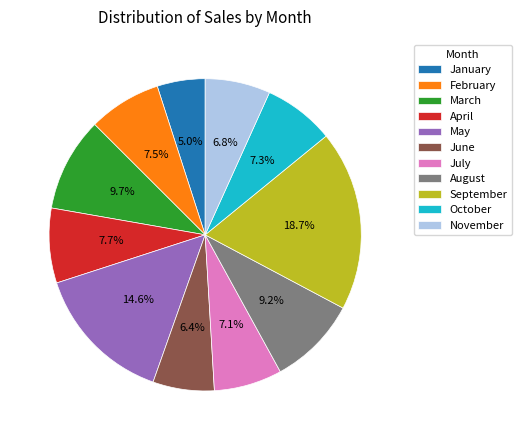

To the nearest percent, what is the average slice percentage?

9%